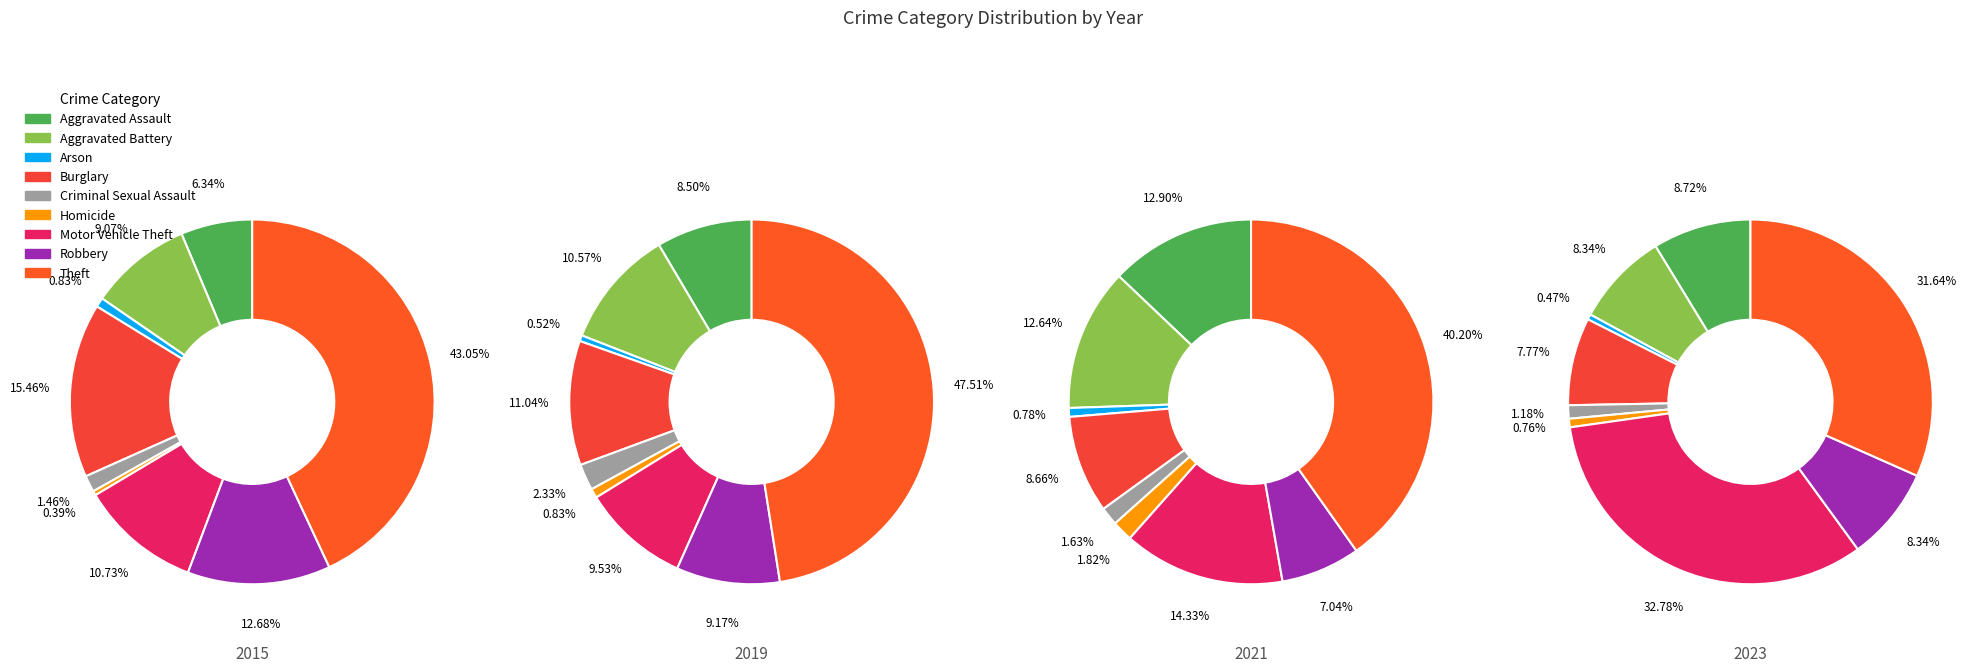

Do Burglary and Aggravated Assault together represent more than half of the pie?

No